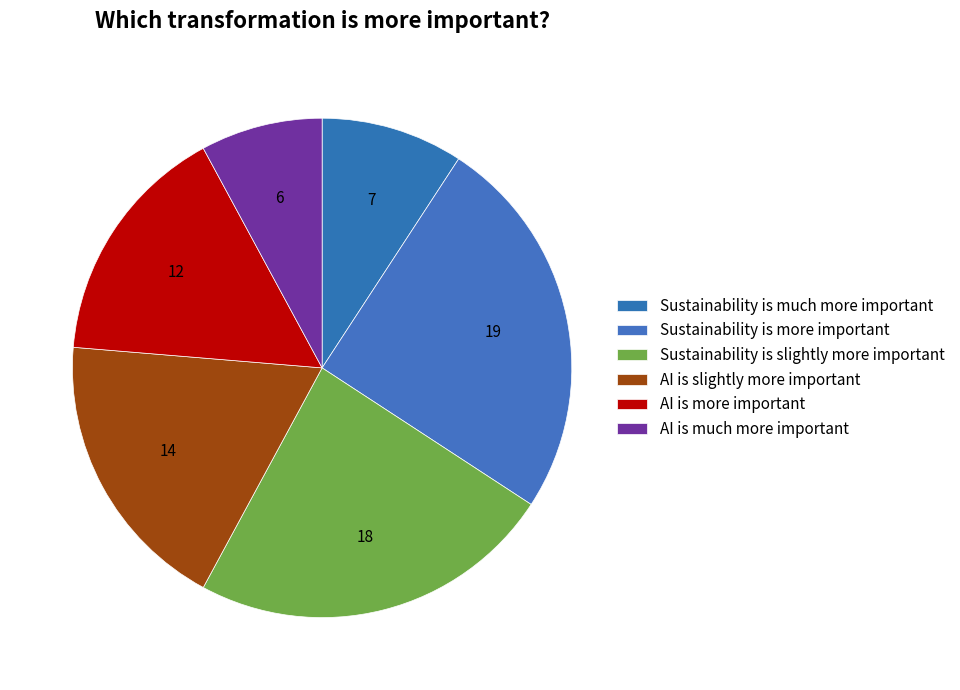

How many slices are in this pie chart?

6